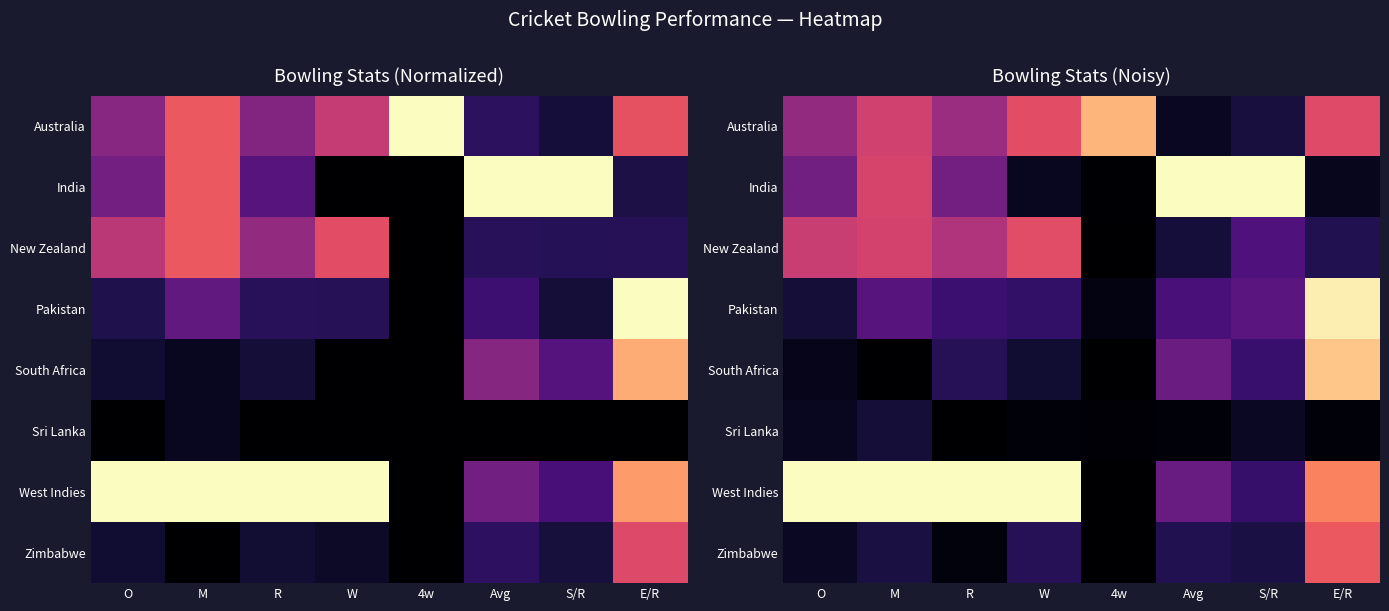

What is the difference between the highest and lowest values at 4w?

0.8